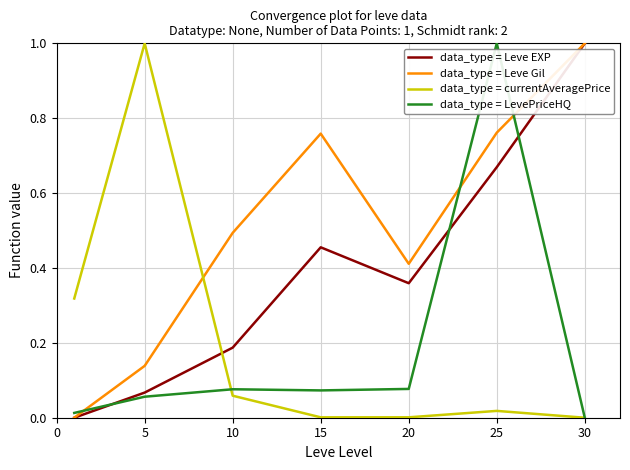

In data_type = currentAveragePrice, how many points are lower than both neighbors (excluding endpoints)?

1